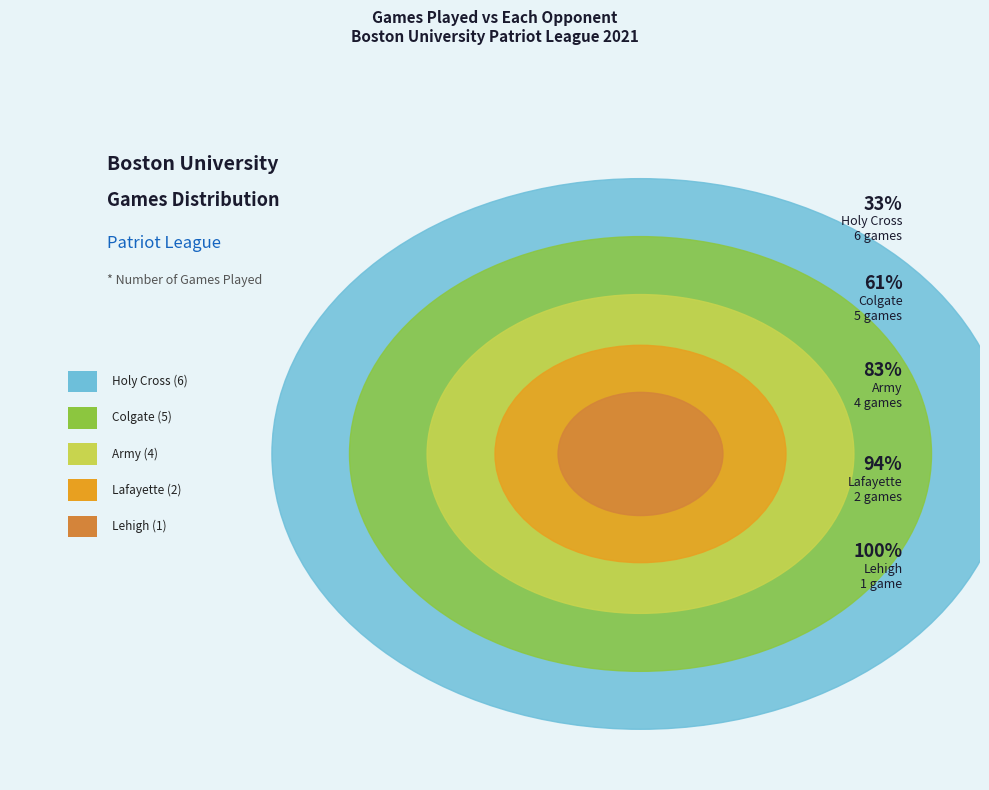

What is the change in value from Holy Cross to Army?

-2